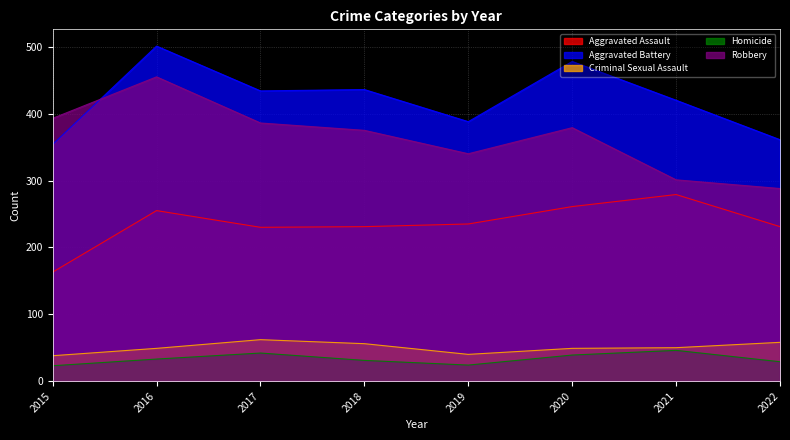

Between 2022 and 2015, which is larger?

2022